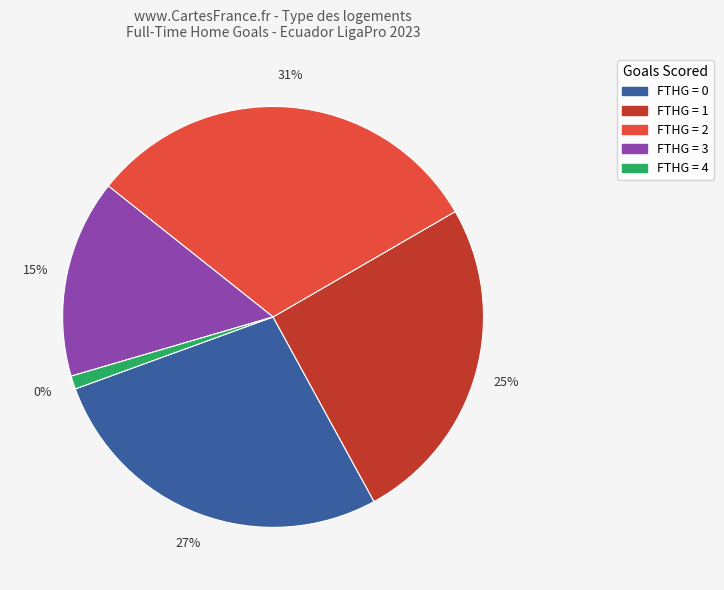

To the nearest percent, what is the average slice percentage?

20%